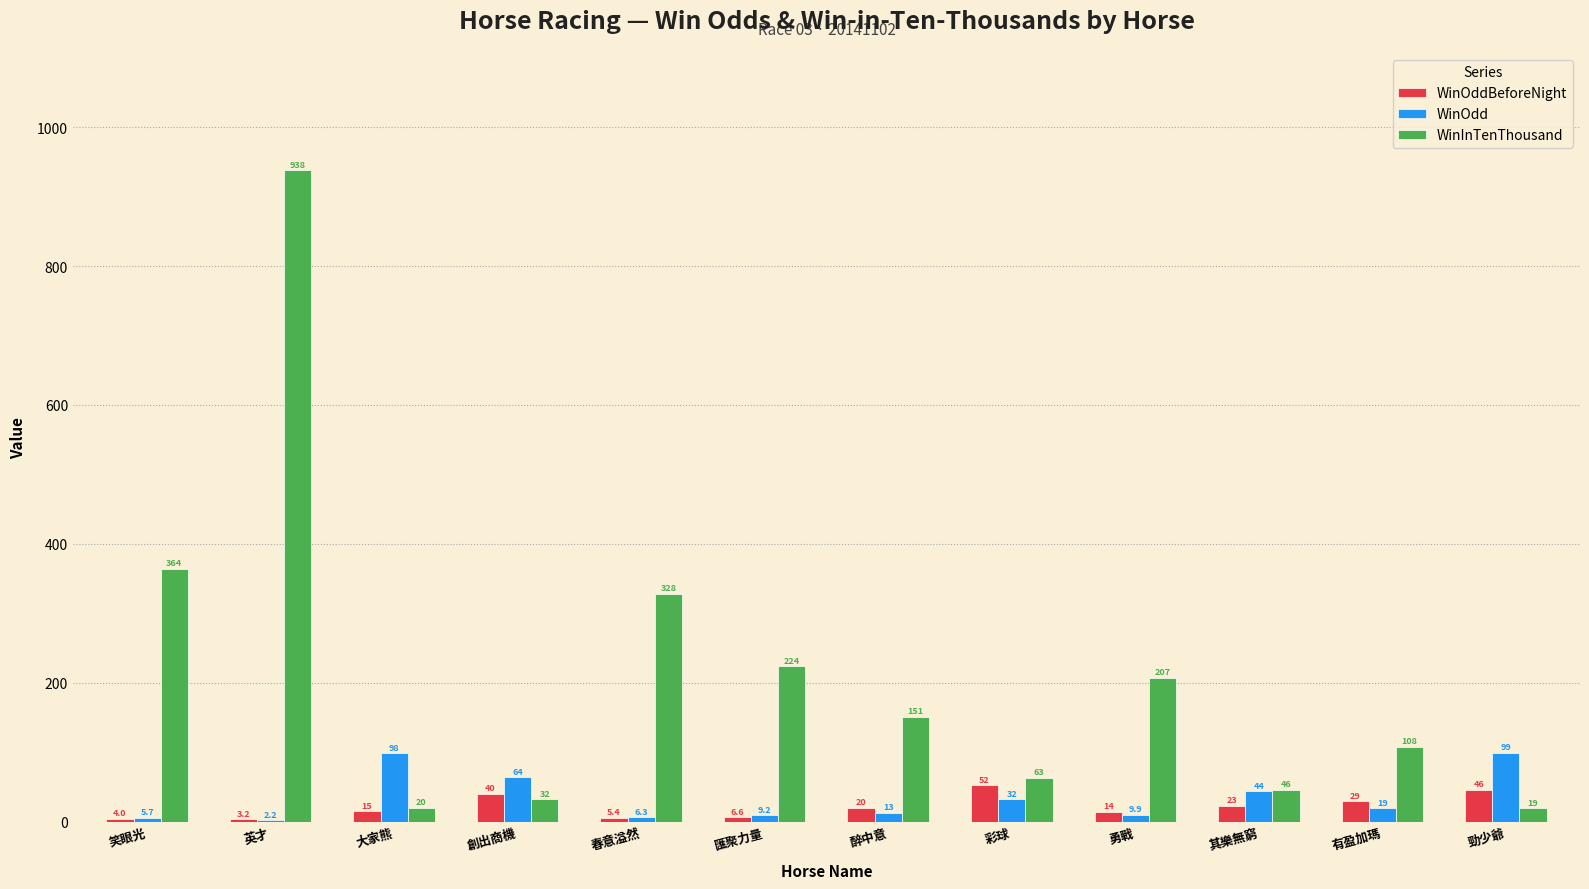

What are all the series names shown in the legend?

WinOddBeforeNight, WinOdd, WinInTenThousand